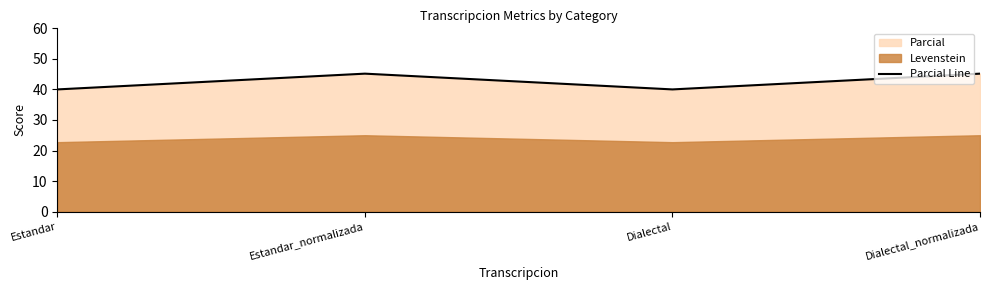

What is the average value?

42.6